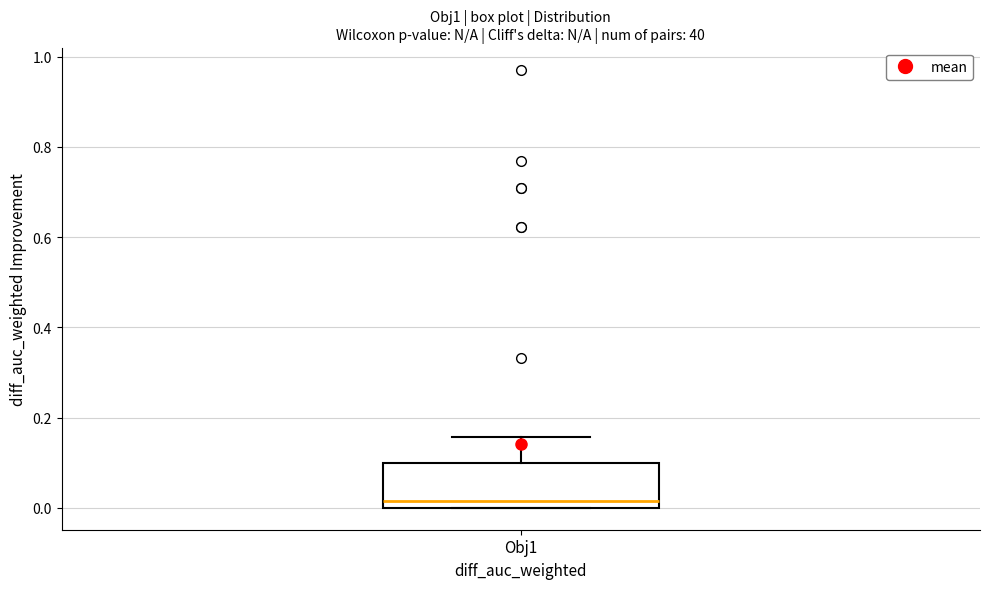

Read this box plot against the y-axis: the position of the median line, the range covered by the box, and the ends of both whiskers. The values are not printed on the chart, so give them approximately, as read against the axis.

median 0.02, box 0.00 to 0.10, whiskers 0.00 to 0.16